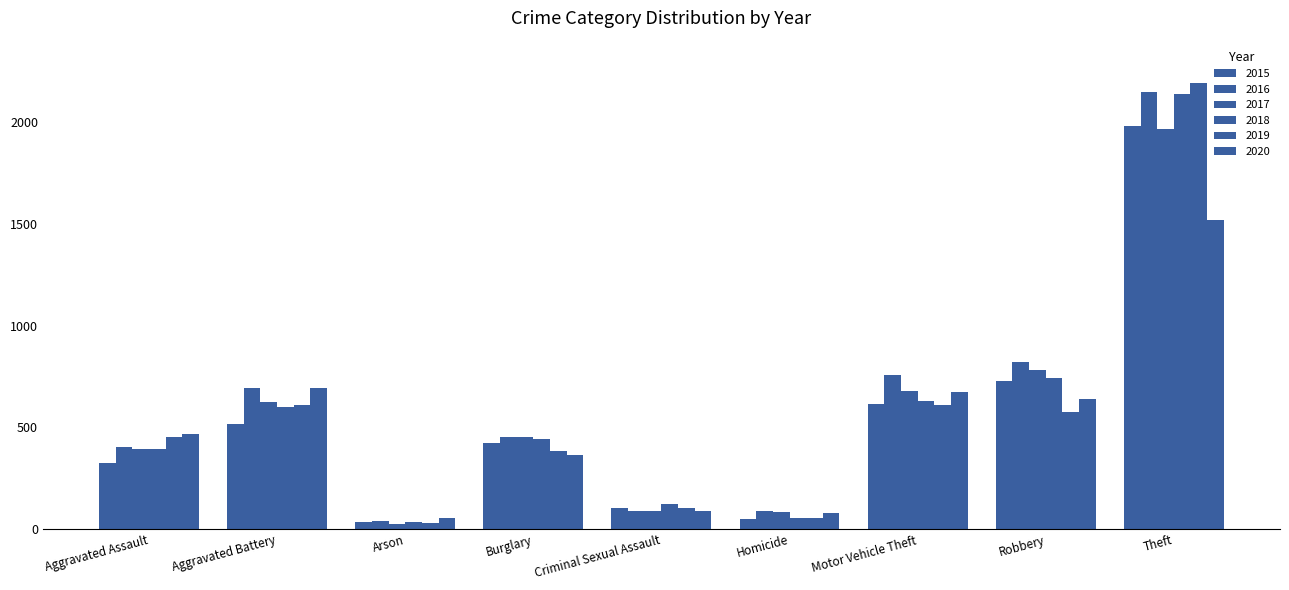

How many categories are shown in the chart?

9